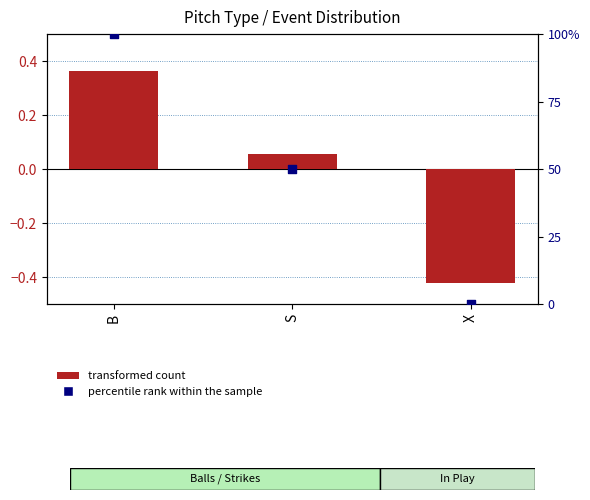

Which series contains the highest Y value?

percentile rank within the sample